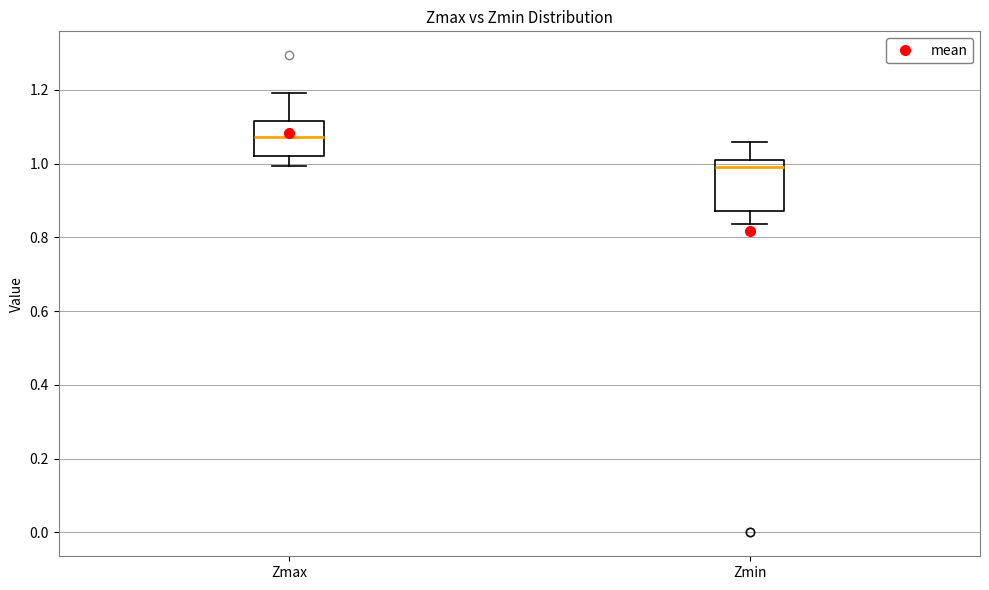

Reading left to right, read every box against the y-axis: the position of its median line, the range the box covers, and the ends of its whiskers. The values are not printed on the chart, so give them approximately, as read against the axis.

Zmax: median 1.08, box 1.02 to 1.12, whiskers 1.00 to 1.20
Zmin: median 1.00, box 0.88 to 1.02, whiskers 0.84 to 1.06